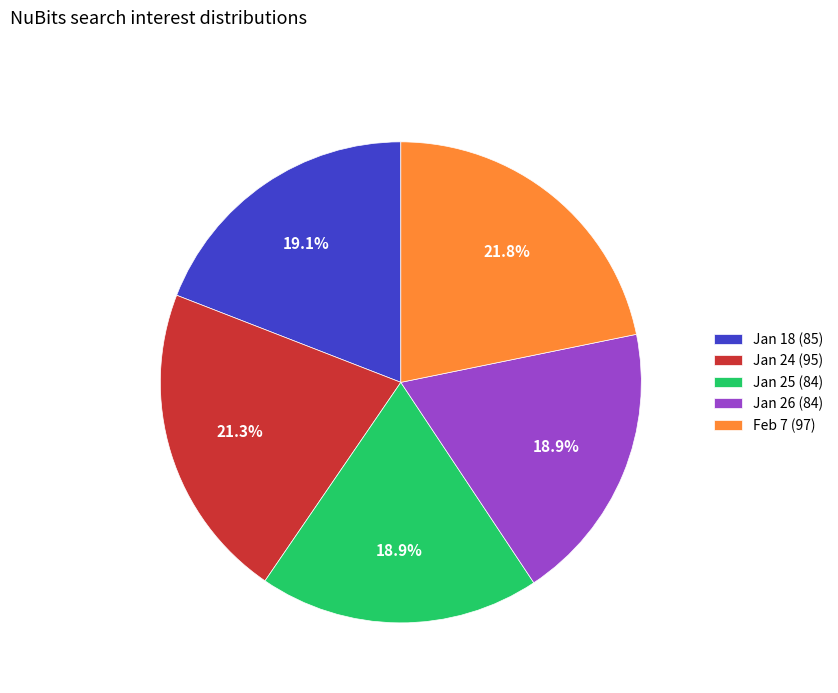

Is the sum of Jan 25 (84) and Feb 7 (97) greater than half?

No